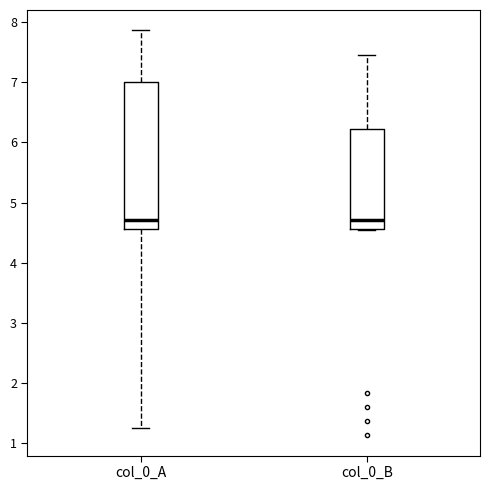

Which box is the tallest, from its lower edge to its upper edge?

col_0_A